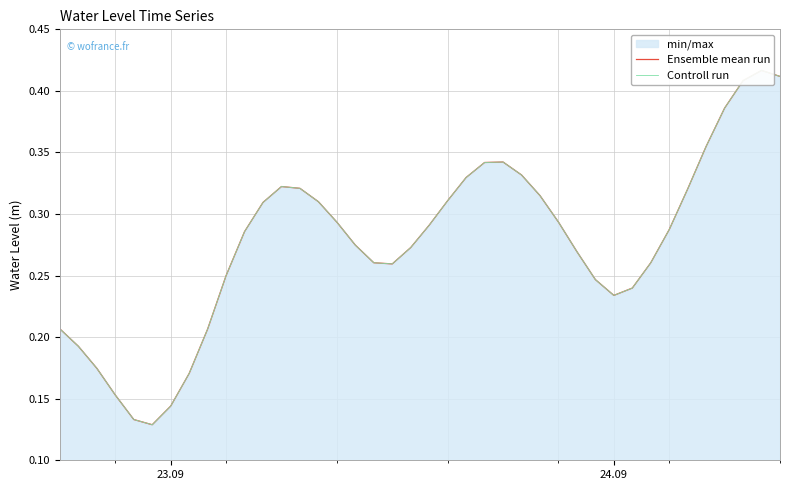

What is the difference between the maximum and minimum values in the Controll run series?

0.3